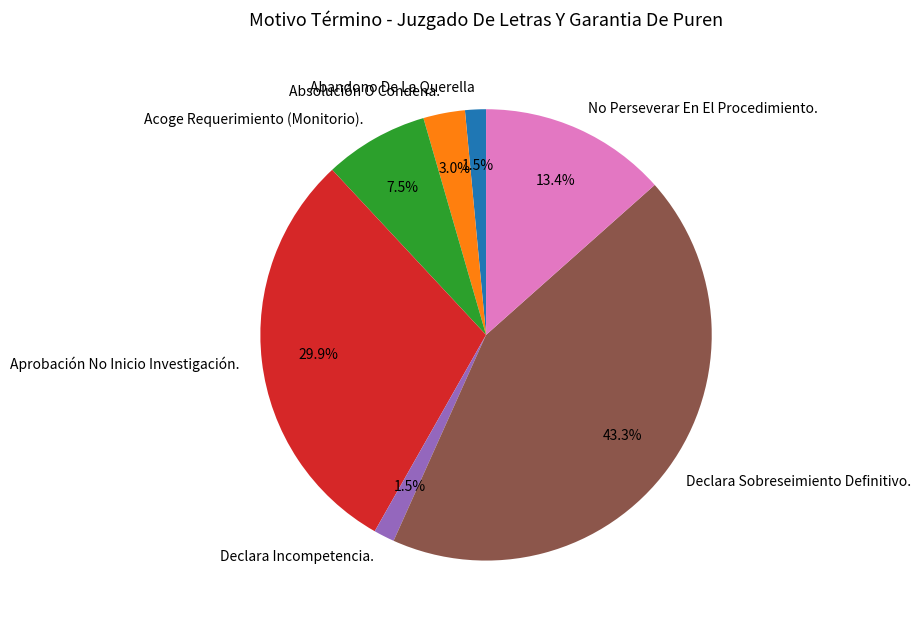

What is the ratio of the value at Abandono De La Querella to the value at Absolución O Condena.?

0.5